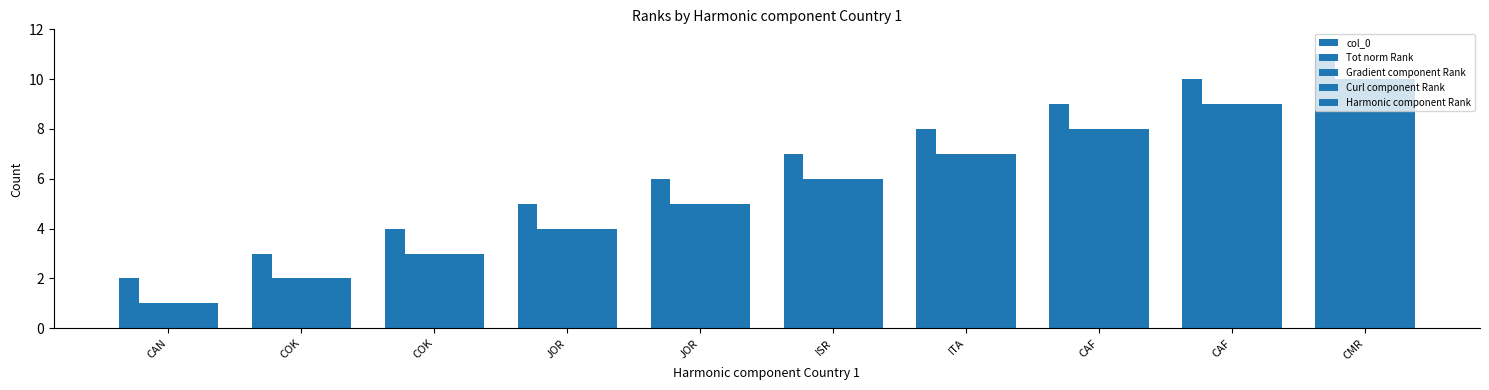

Is it true that col_0 equals 19 at CMR?

False